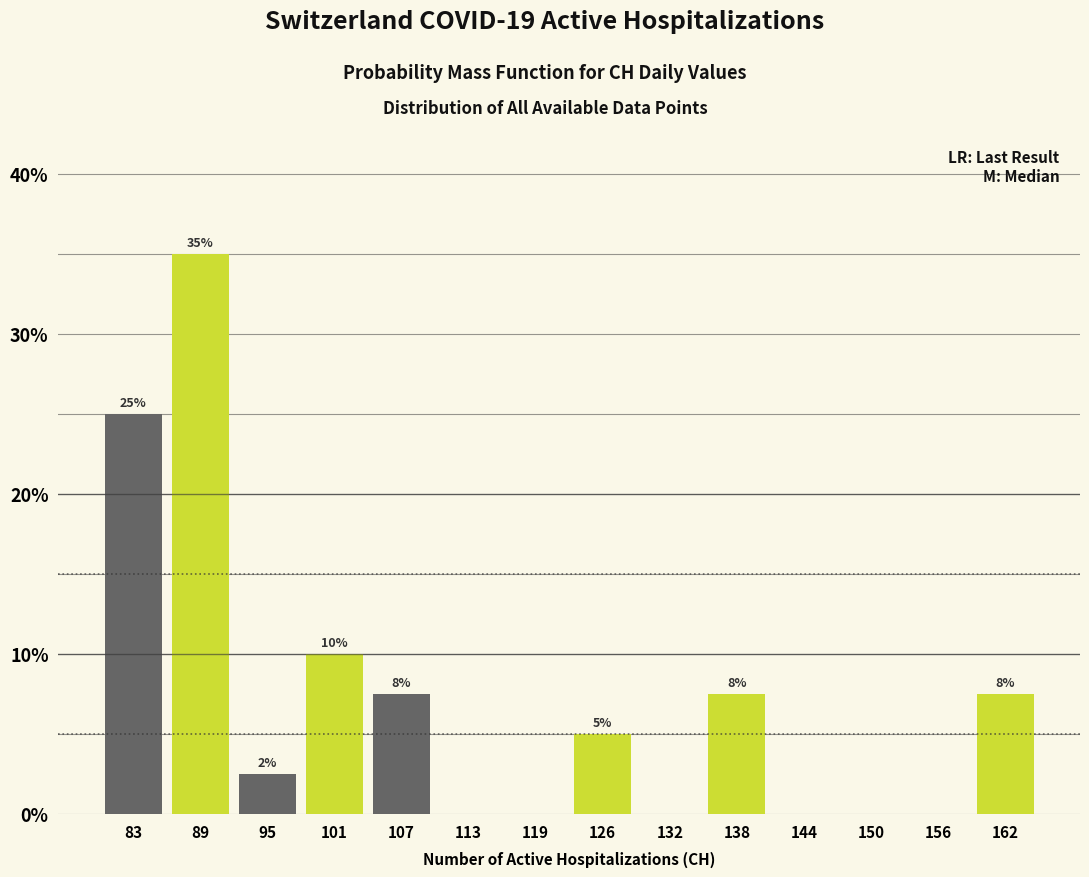

Which range on the x-axis has the tallest bar?

86 to 92